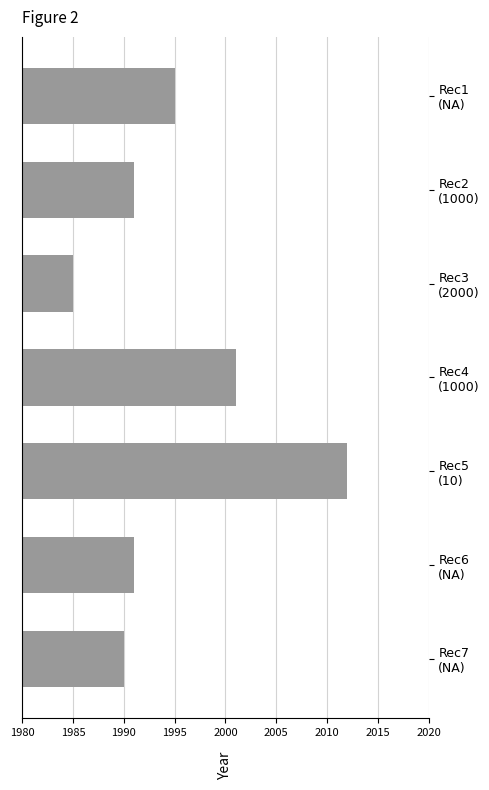

What is the average value?

1995